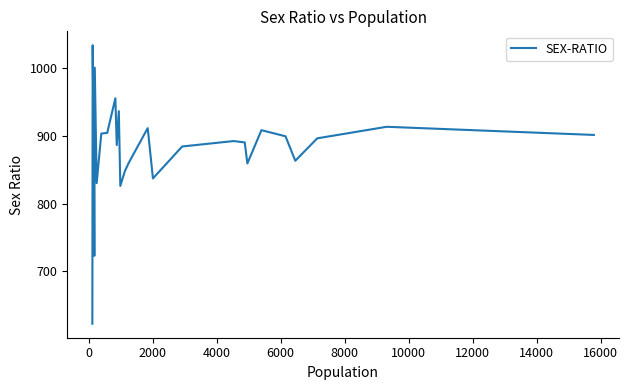

What is the minimum value shown in the chart?

623